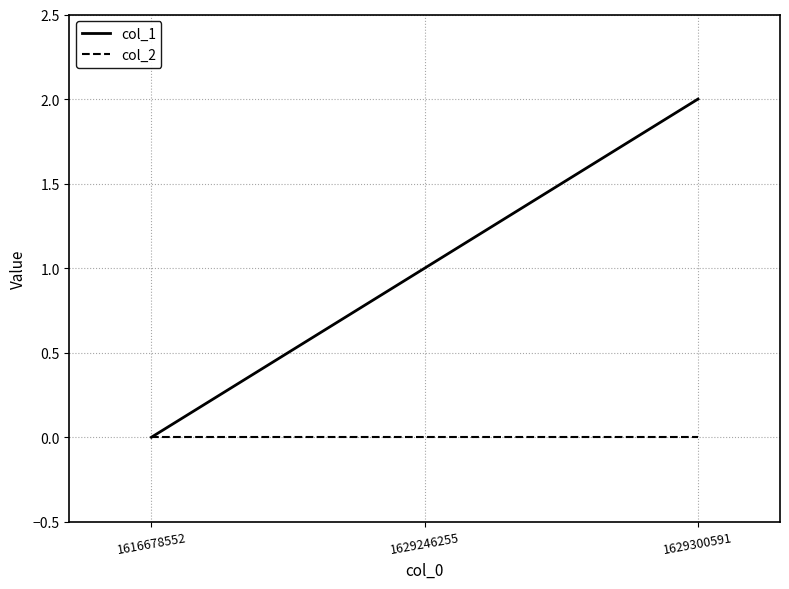

How many col_1 values are between 0 and 2?

3